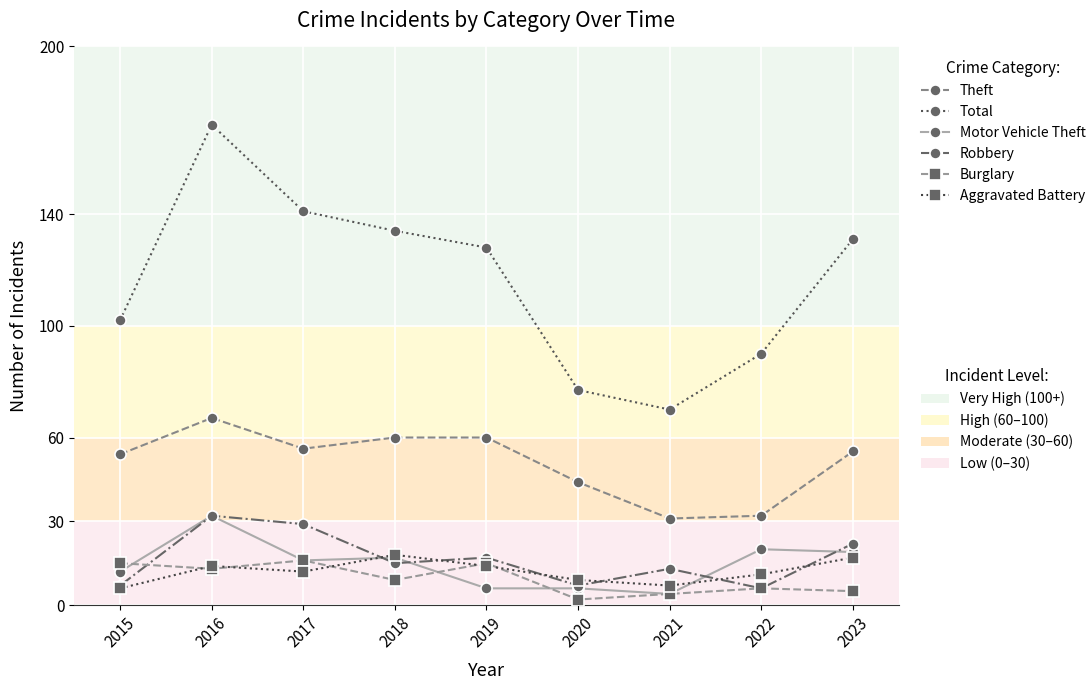

What is the difference between the highest and lowest values at 2017?

129